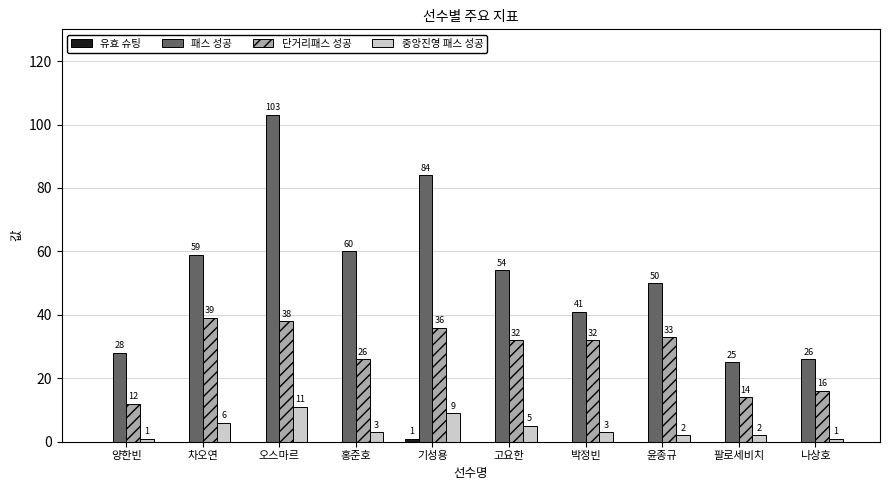

Which series changed the most between 차오연 and 박정빈?

패스 성공